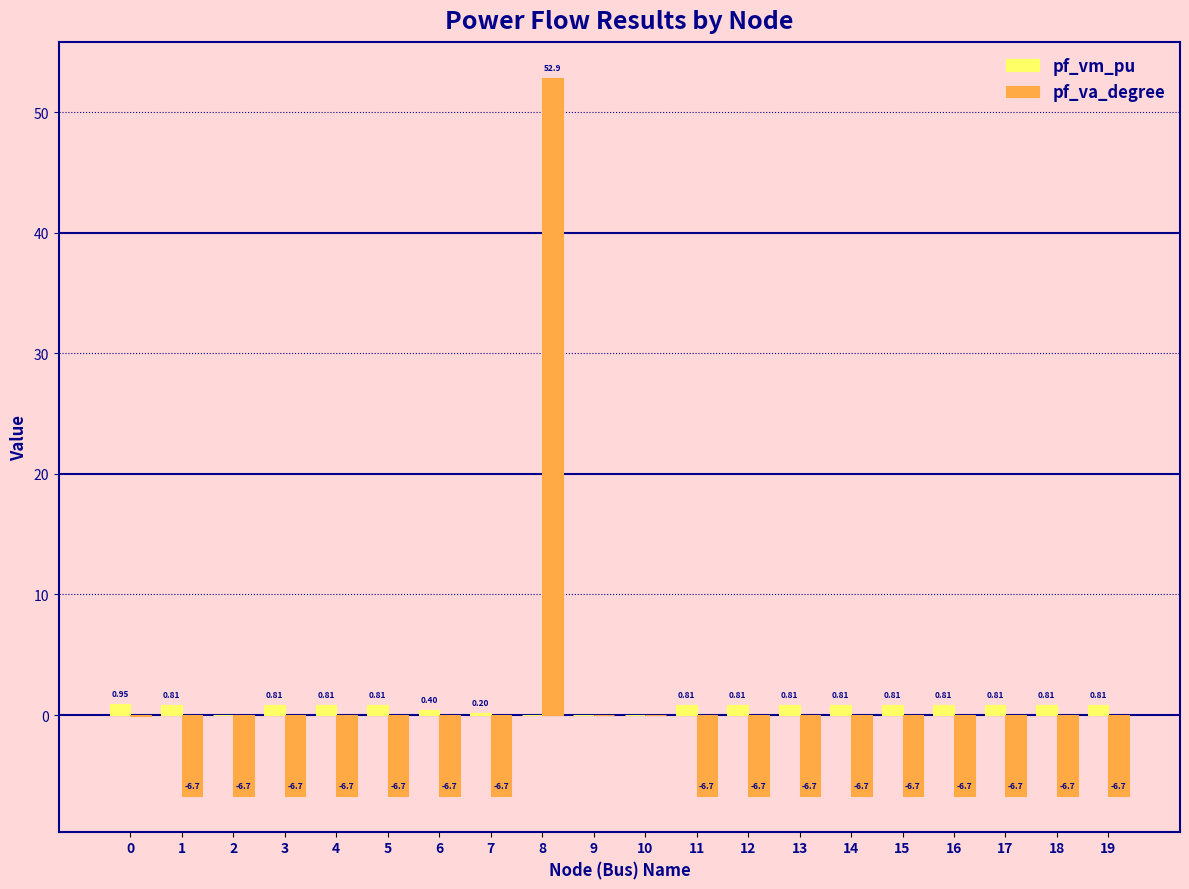

Which series changed the most between 2 and 6?

pf_vm_pu